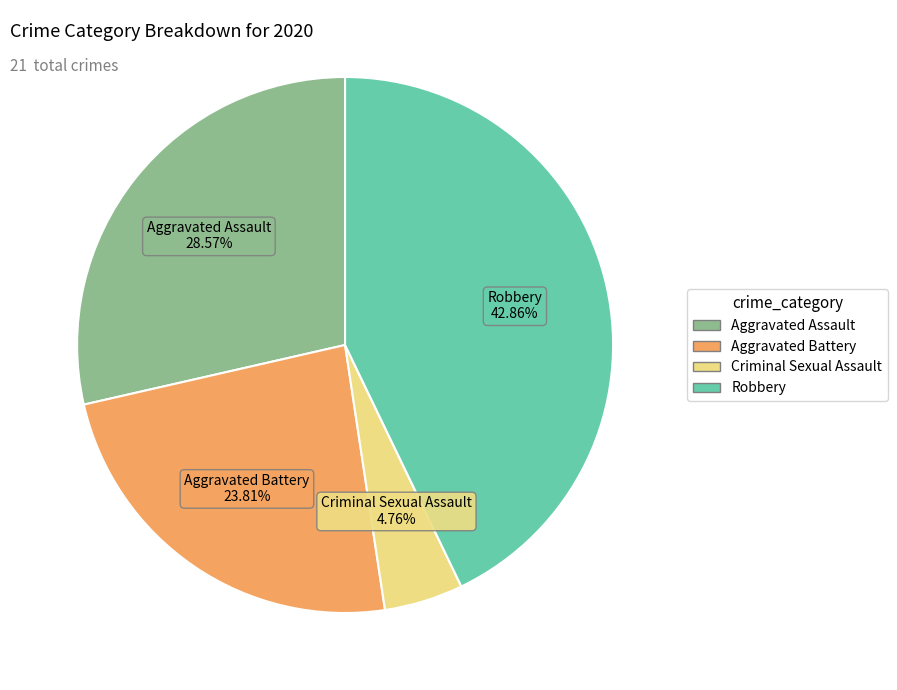

Is there a majority slice in this chart?

No